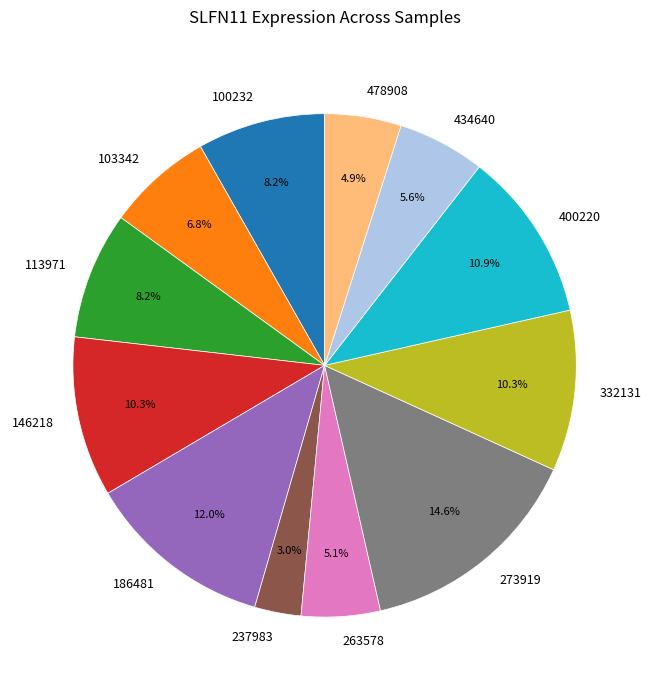

To the nearest percent, what is the difference between the largest and smallest slice percentages?

12%